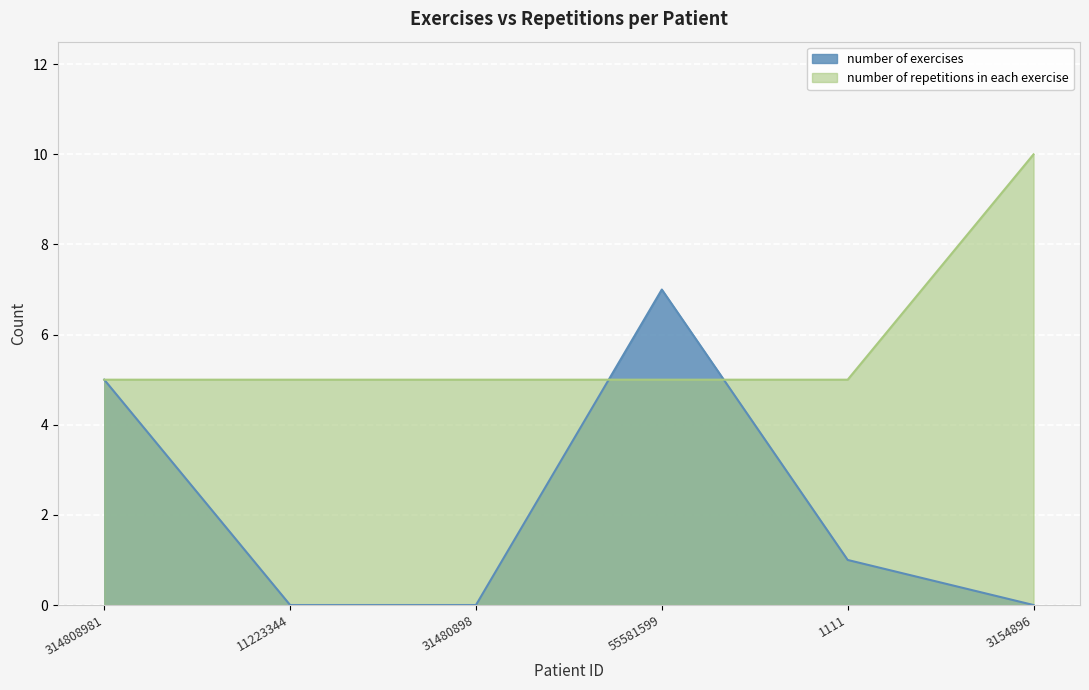

Where is number of repetitions in each exercise nearest to the value 7?

314808981